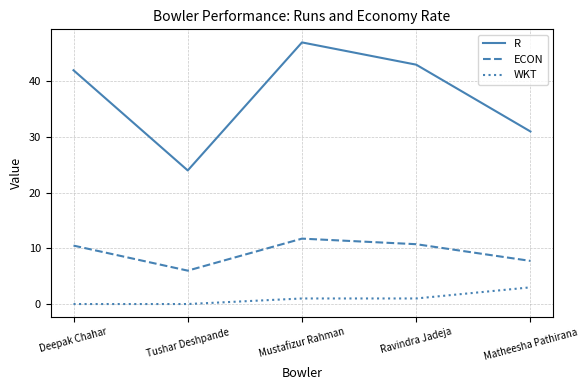

List the series in order of their peak value, highest first.

R, ECON, WKT